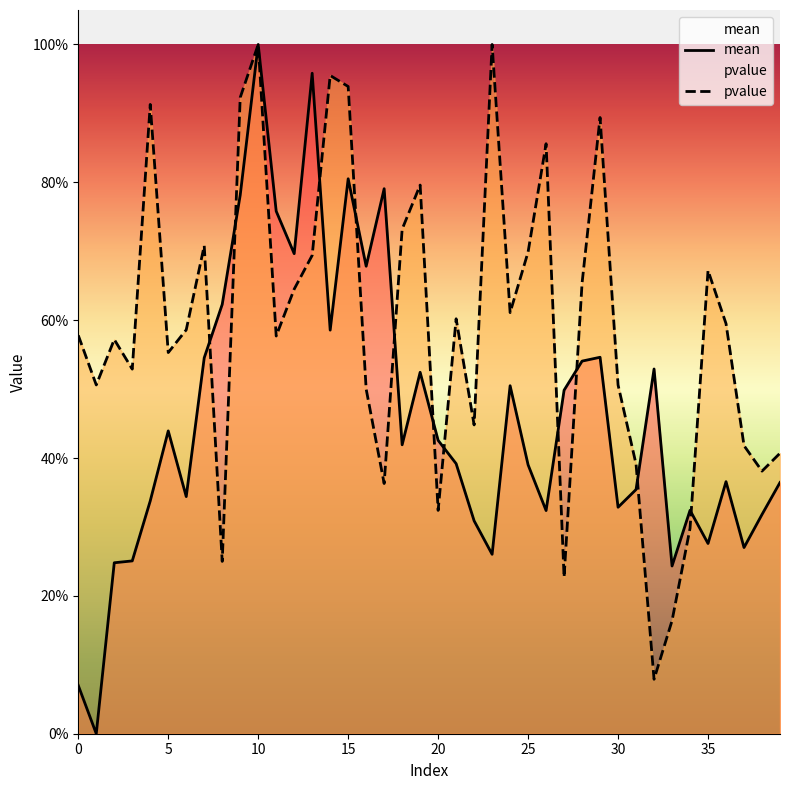

The pvalue series shows 1.5 at 26. True or false?

False